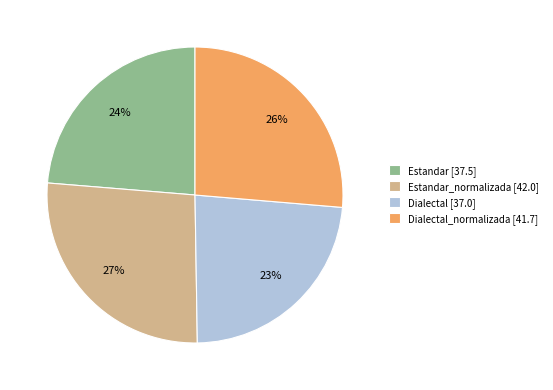

Count the number of slices in the pie.

4